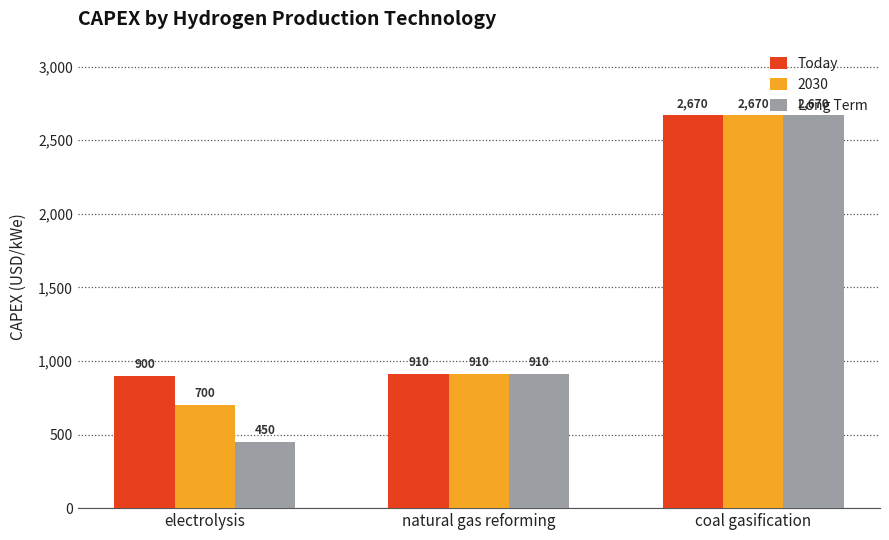

What is the difference between the maximum and minimum values in the Today series?

1770